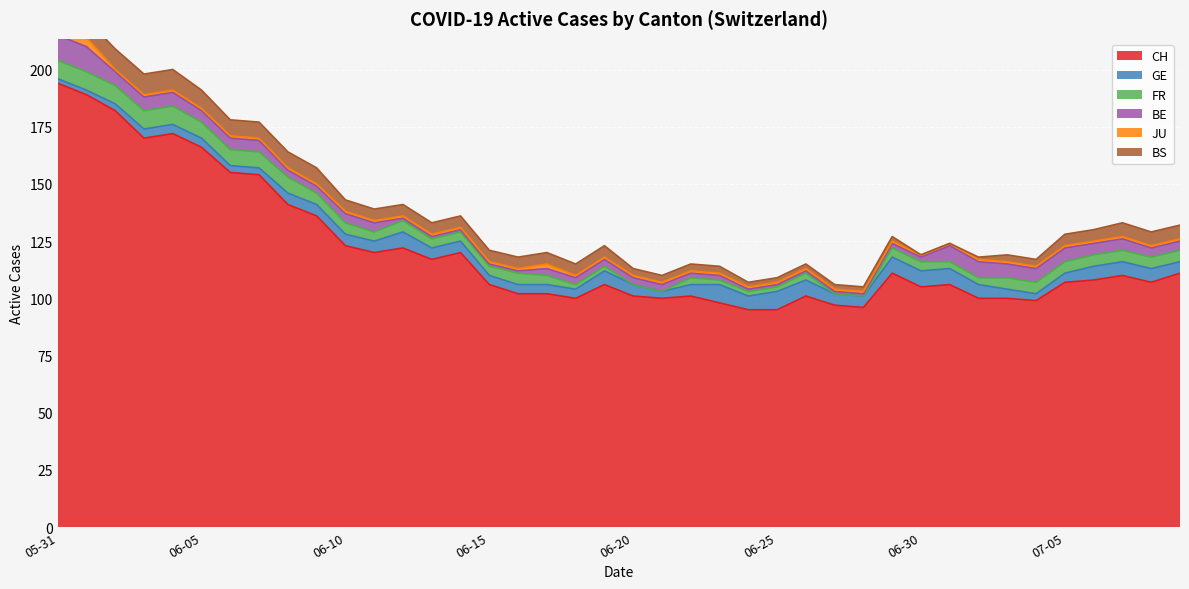

How many lines are shown in the chart?

6